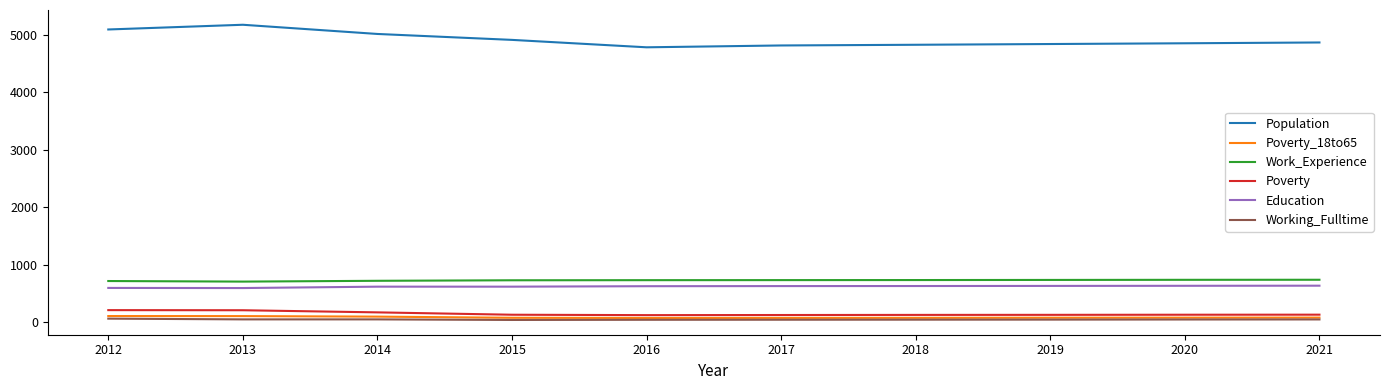

The Population series shows 4835 at 2019. True or false?

True